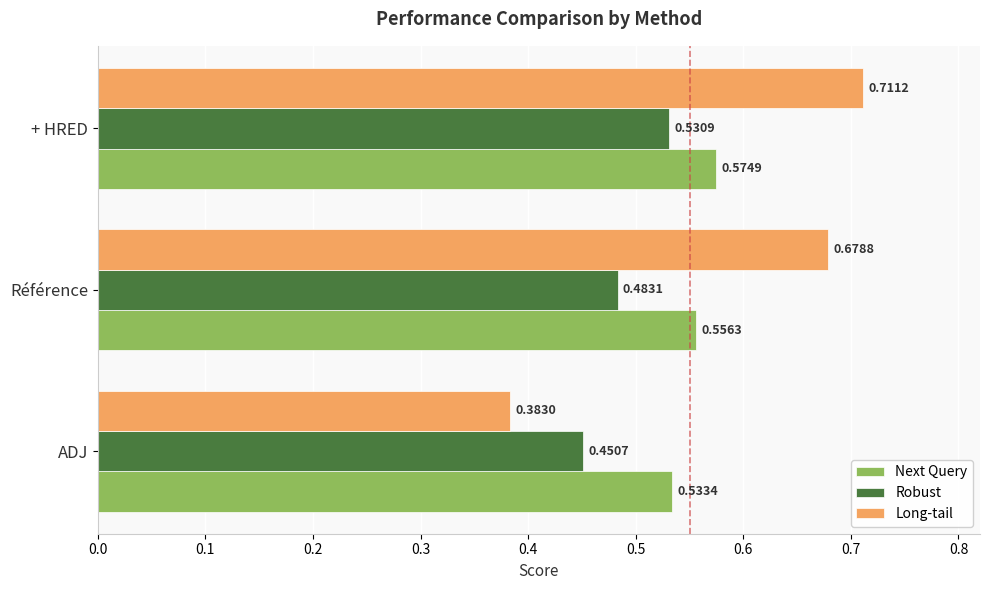

Which series has the widest spread of values?

Long-tail